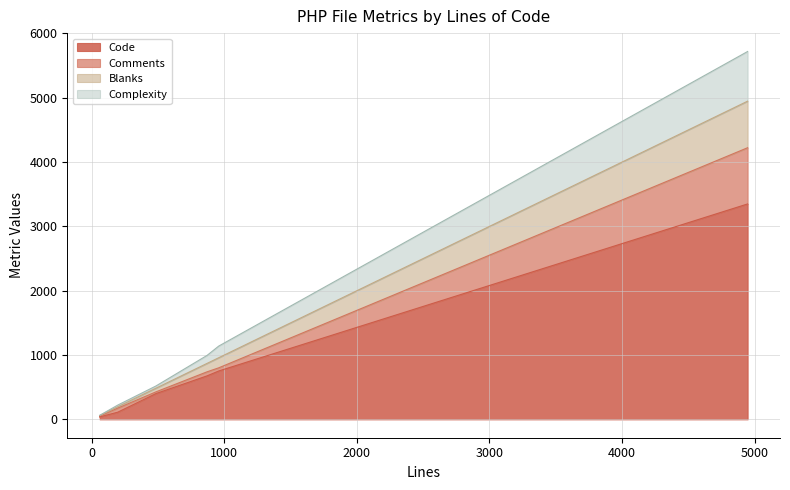

What is the smallest value displayed?

38